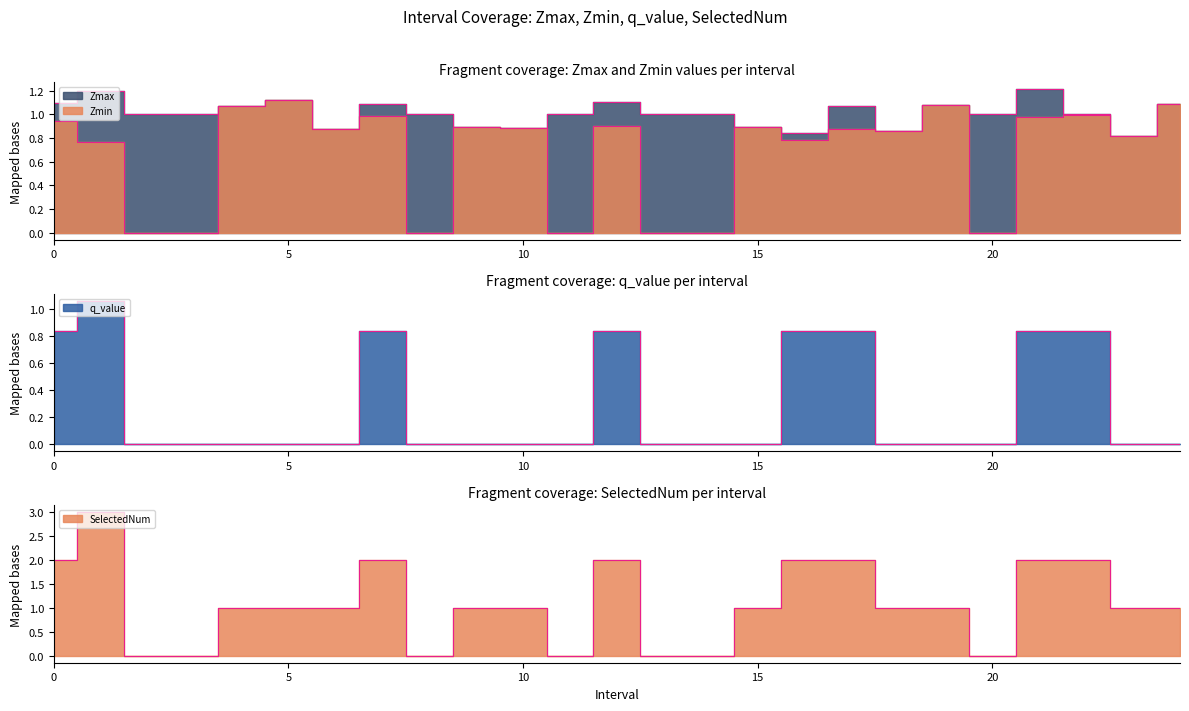

Count the number of categories in the chart.

25